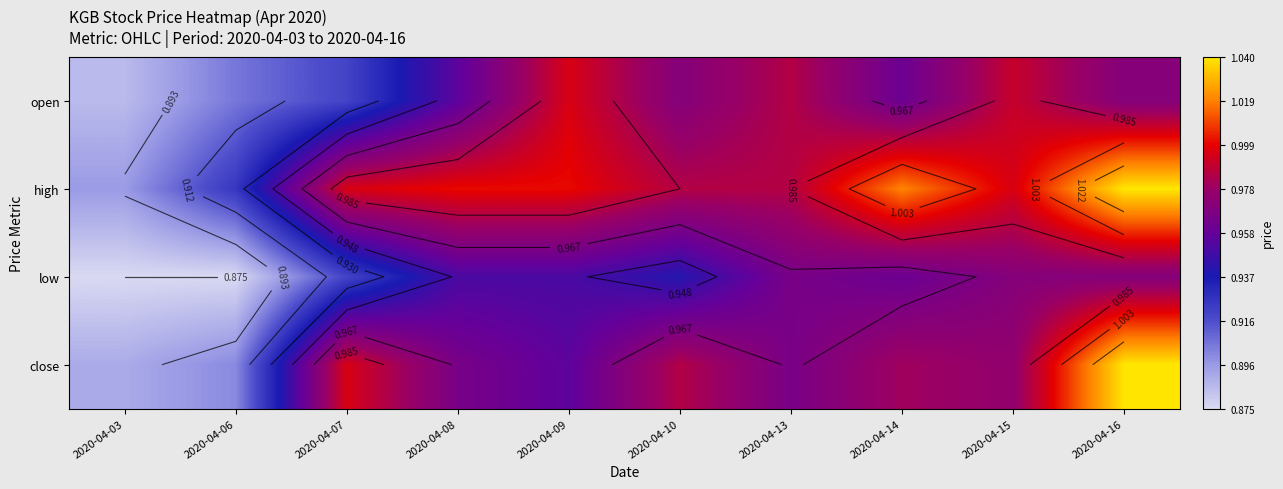

At which category is the sum across all series the highest?

2020-04-16